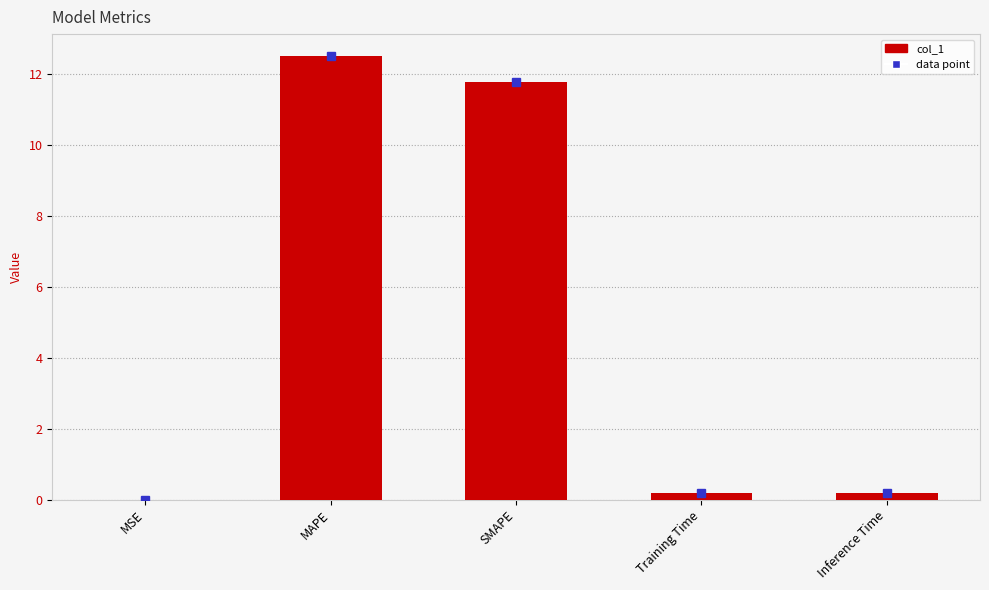

Between Training Time and SMAPE, which is larger?

SMAPE